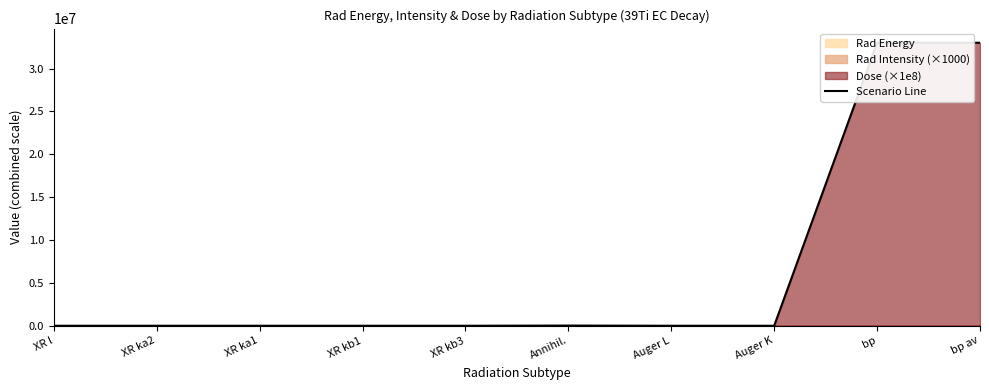

Where is the data nearest to the value 16507000?

Annihil.